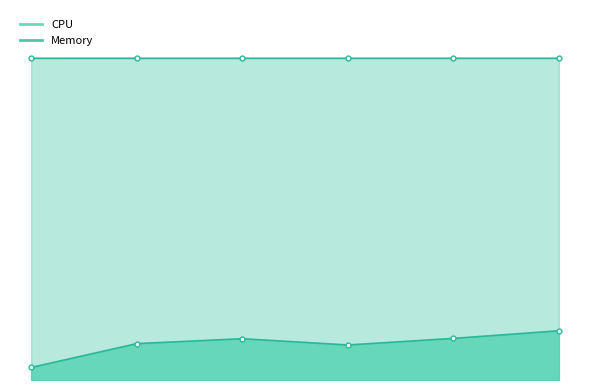

Which series has the widest spread of values?

CPU